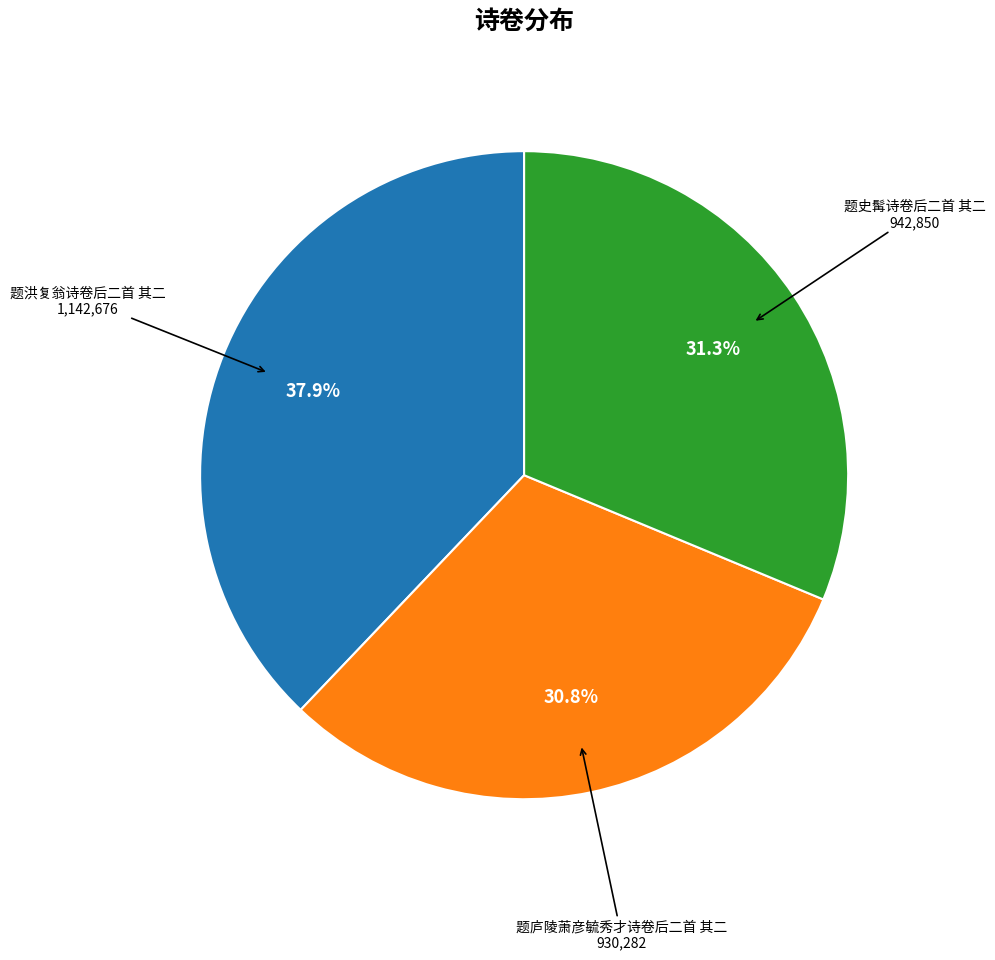

What is the largest slice in the pie chart?

题洪复翁诗卷后二首 其二